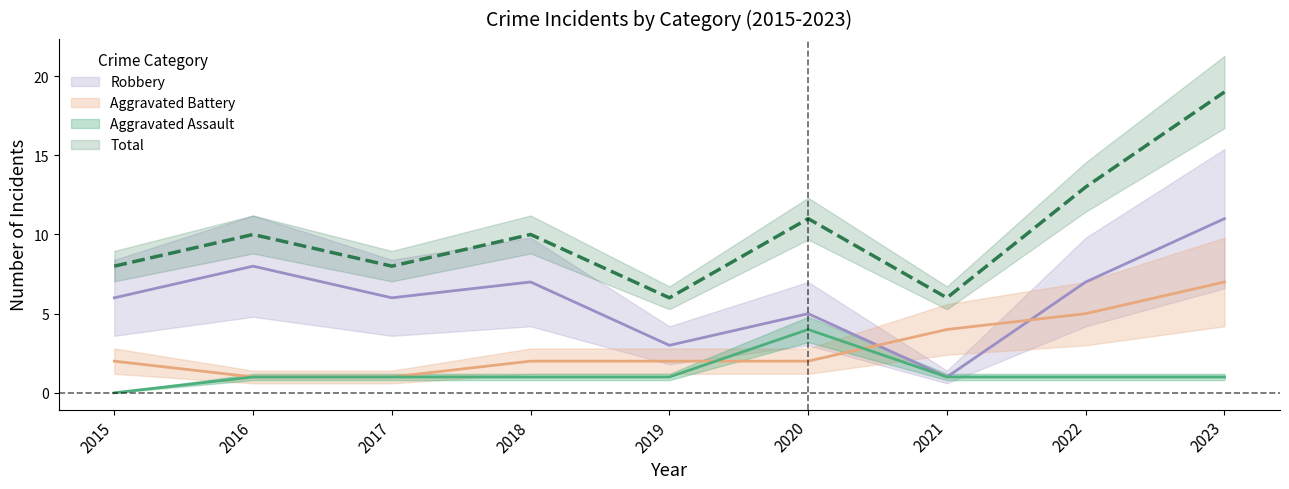

Which series has the largest total across all categories?

Total